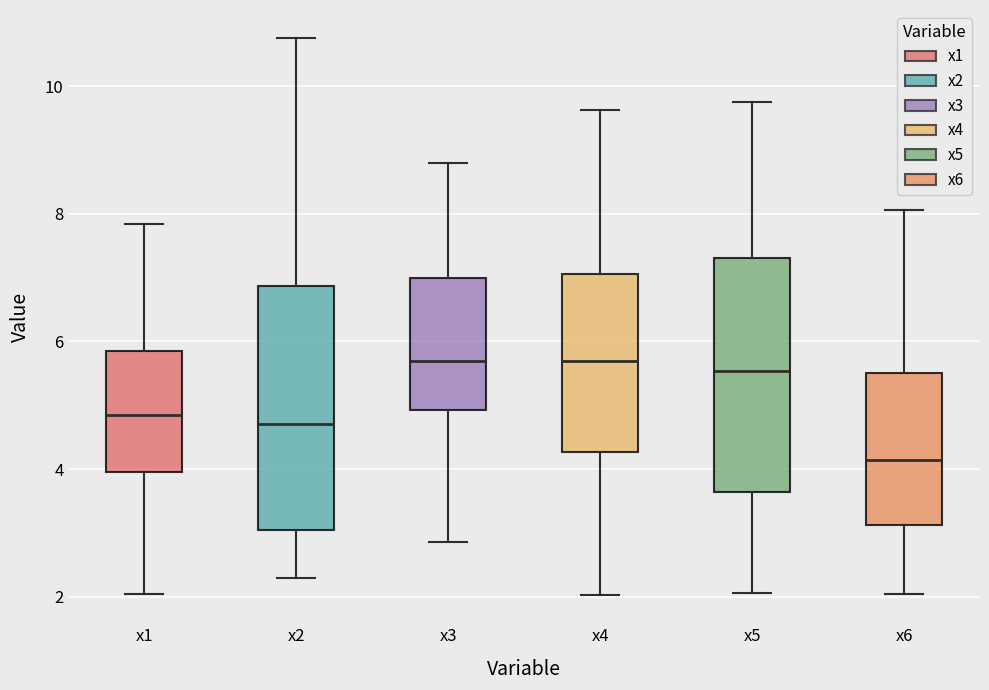

Reading left to right, transcribe this box plot: for each box, give where its median line is, the range the box spans, and where its two whiskers end, as read against the y-axis. The values are not printed on the chart, so give them approximately, as read against the axis.

x1: median 4.8, box 4.0 to 5.8, whiskers 2.0 to 7.8
x2: median 4.8, box 3.0 to 6.8, whiskers 2.2 to 10.8
x3: median 5.6, box 5.0 to 7.0, whiskers 2.8 to 8.8
x4: median 5.6, box 4.2 to 7.0, whiskers 2.0 to 9.6
x5: median 5.6, box 3.6 to 7.4, whiskers 2.0 to 9.8
x6: median 4.2, box 3.2 to 5.6, whiskers 2.0 to 8.0